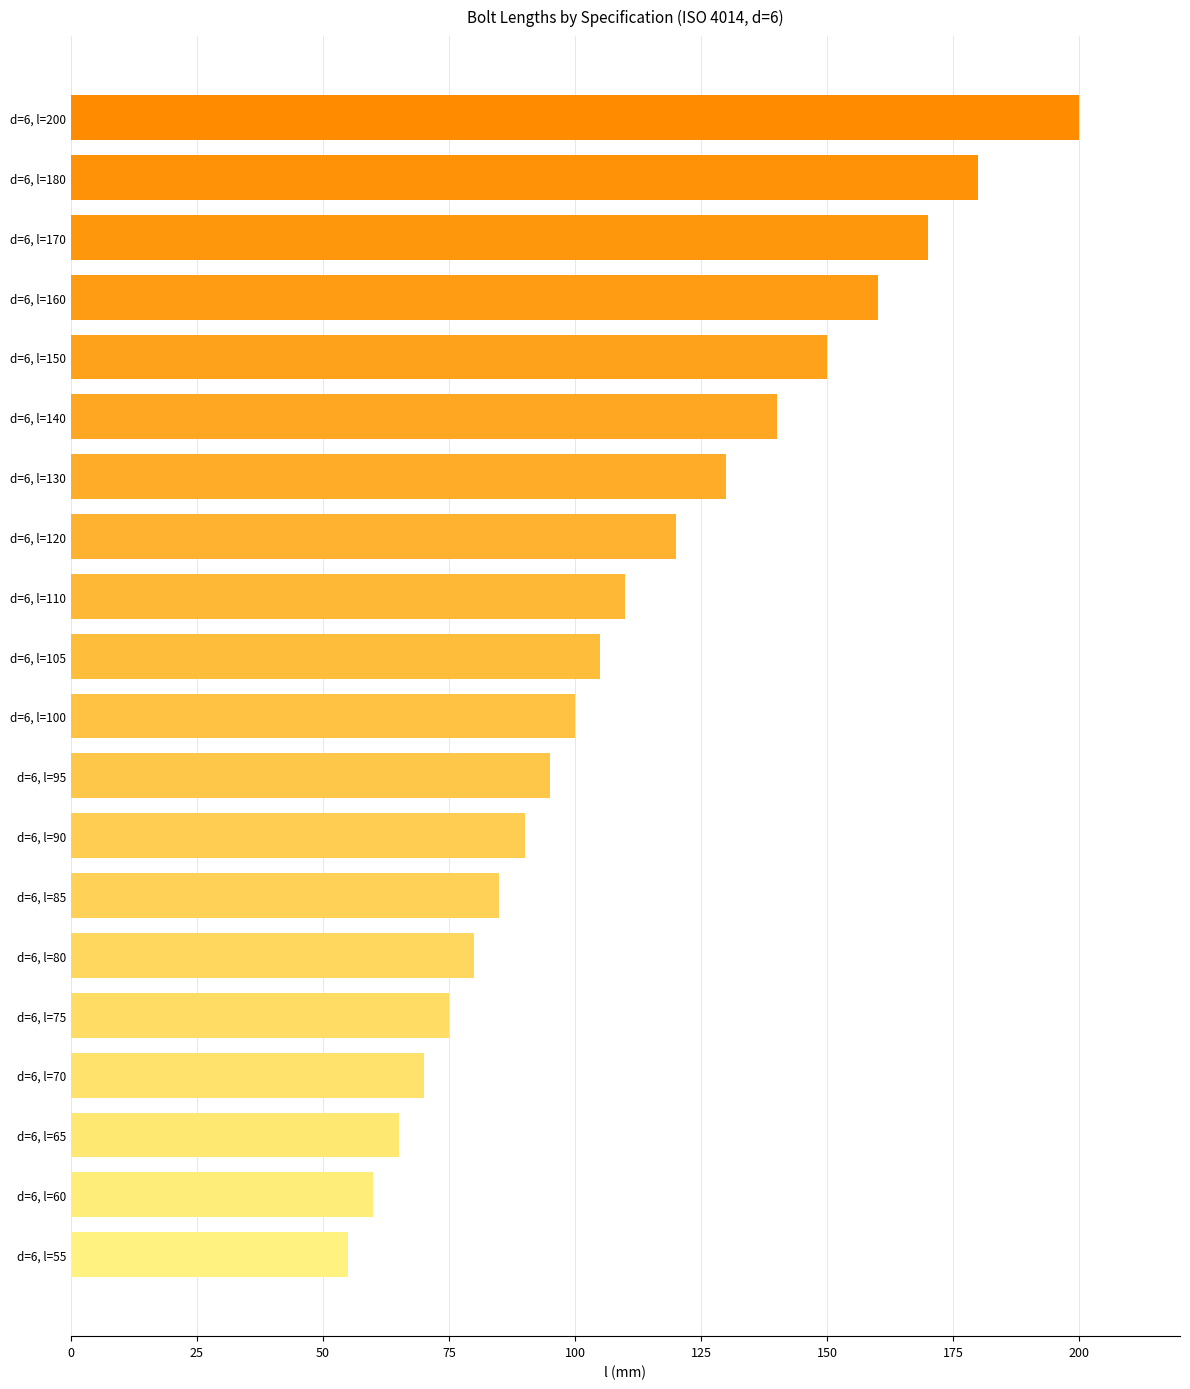

How many categories are shown in the chart?

20